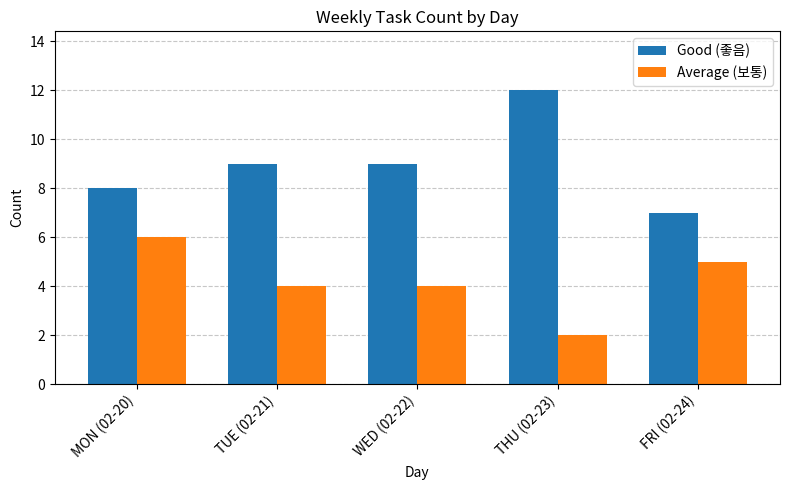

Are the bars grouped side by side (vs. stacked)?

Yes